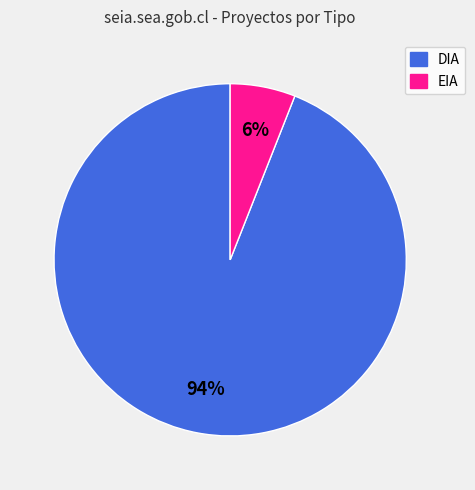

Combined, do DIA and EIA account for over 50%?

Yes